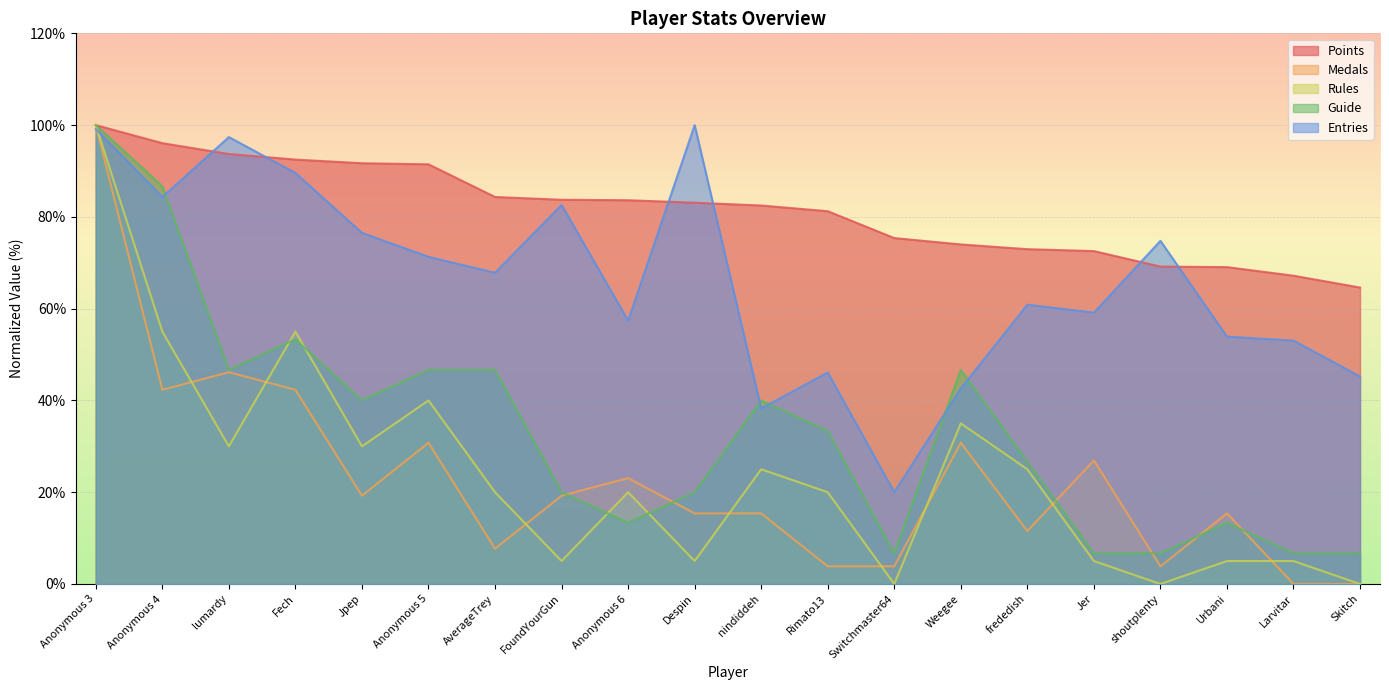

Where does the Rules series first go above 20?

Anonymous 3